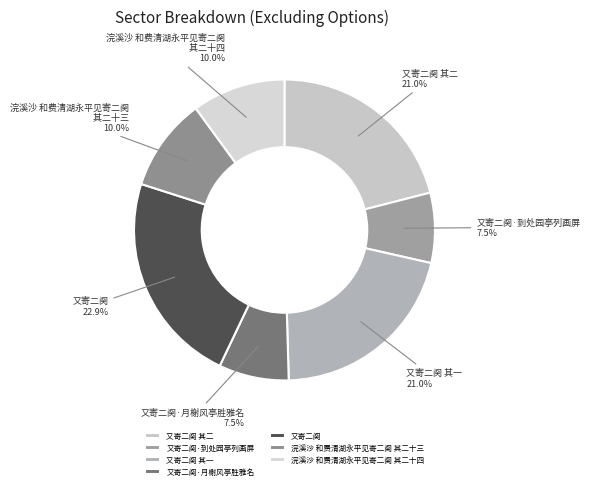

What is the ratio of the value at 浣溪沙 和费清湖永平见寄二阕 其二十四 to the value at 又寄二阕·到处园亭列画屏?

1.3